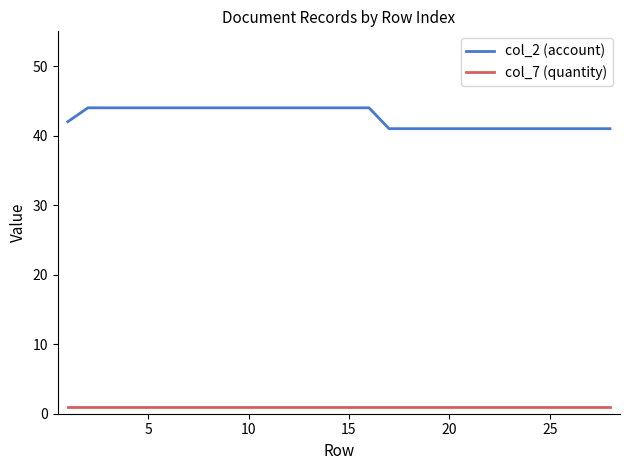

Which series has the largest total across all categories?

col_2 (account)